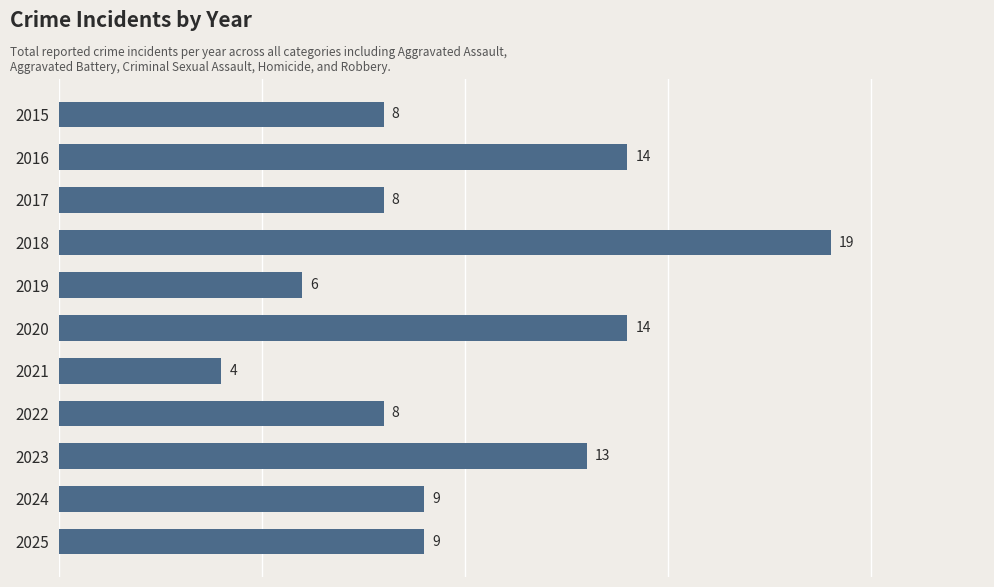

The chart shows a value of 10 at 2019. True or false?

False